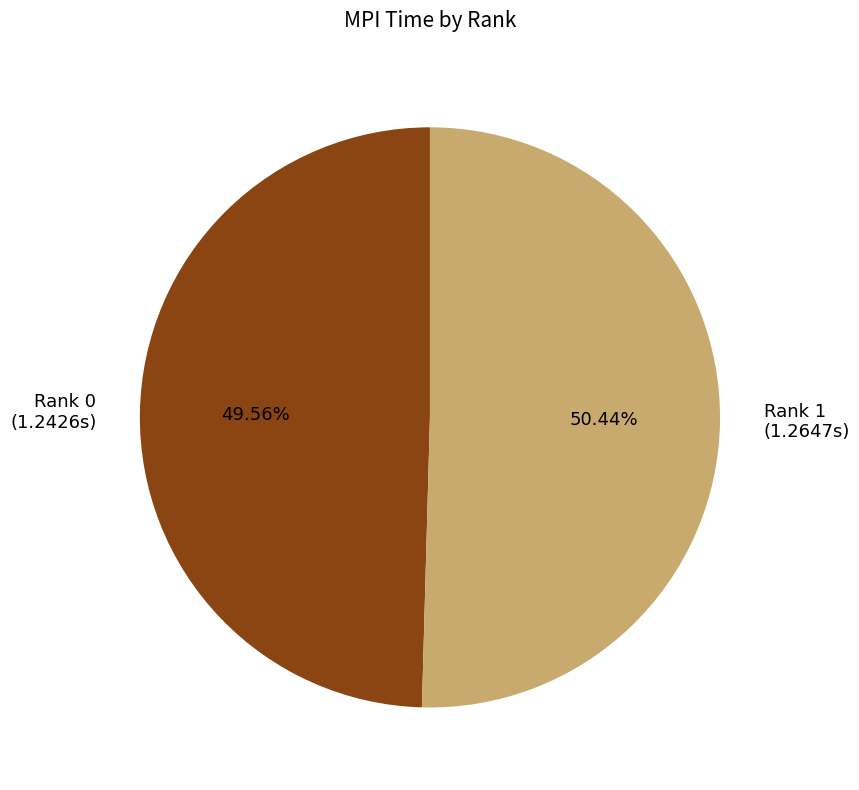

How many slices are in this pie chart?

2